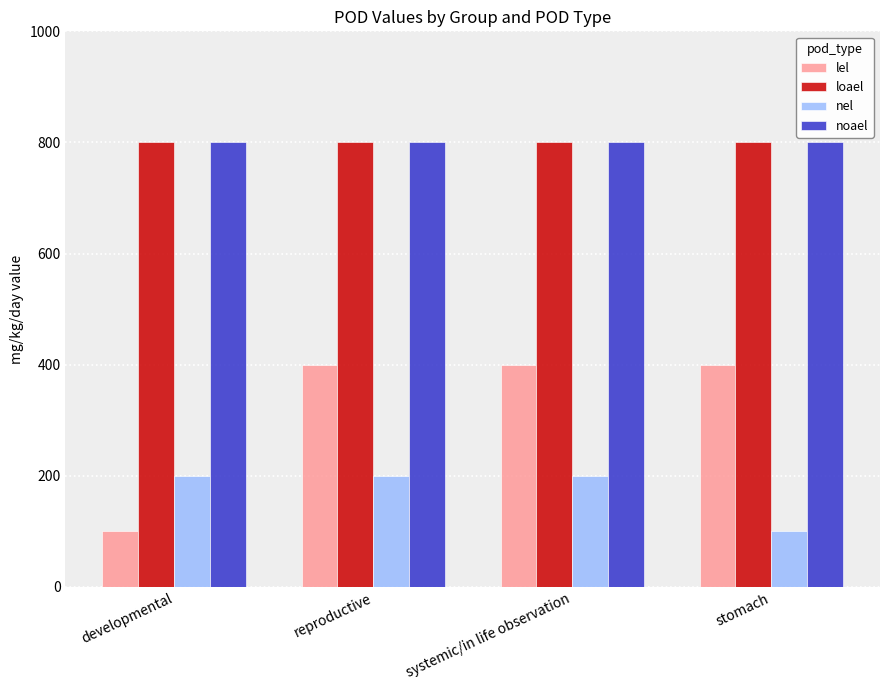

The value of noael at developmental is 800. True or false?

True